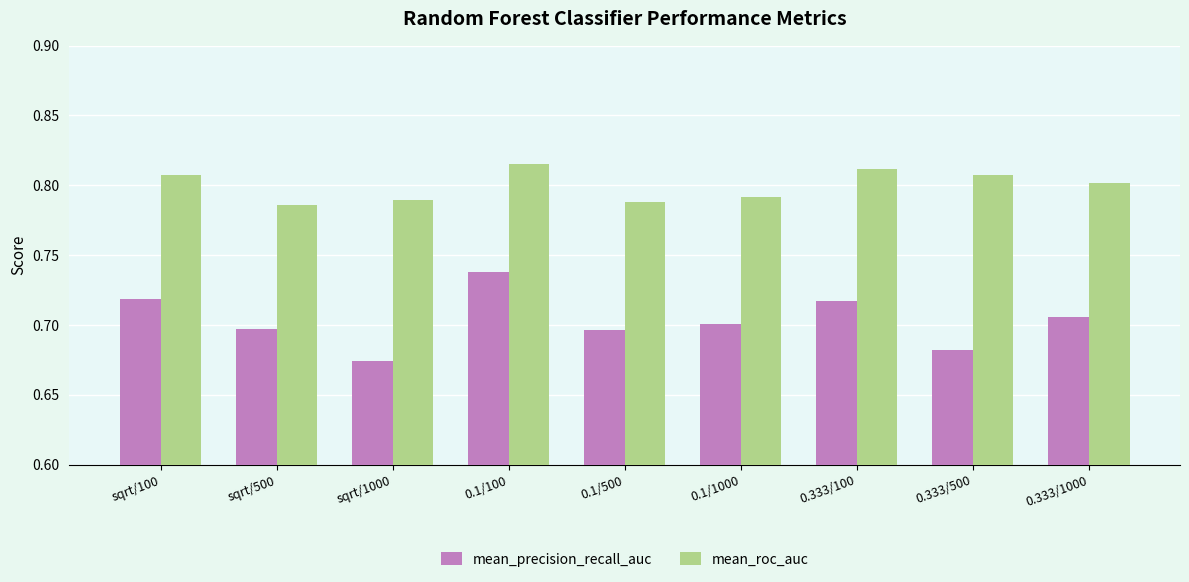

At how many categories does at least one series exceed 0?

9